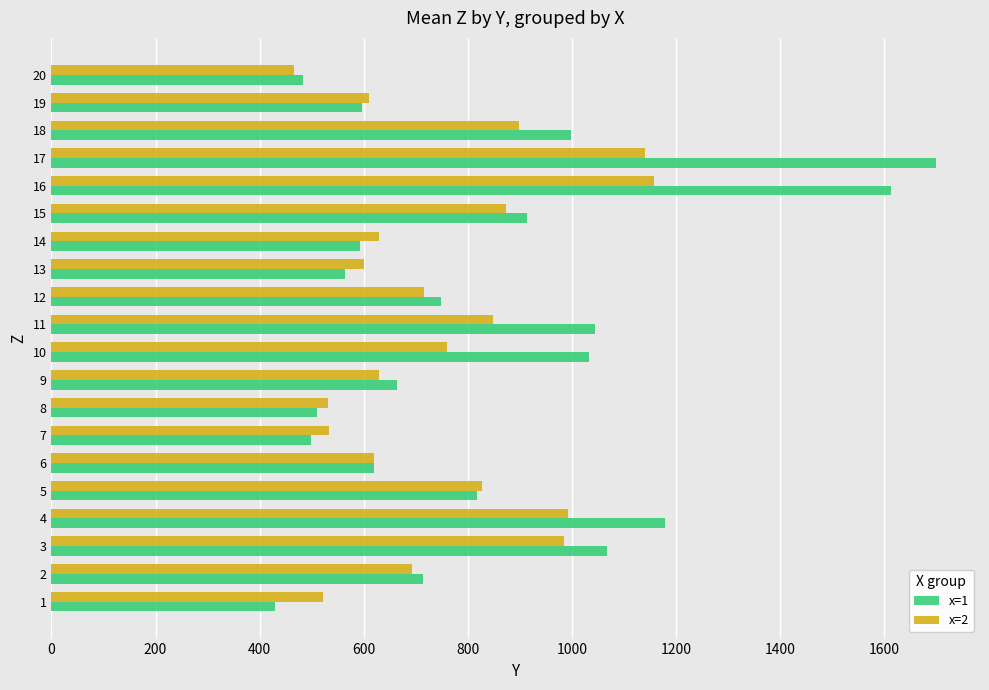

What is the minimum value shown in the chart?

429.7